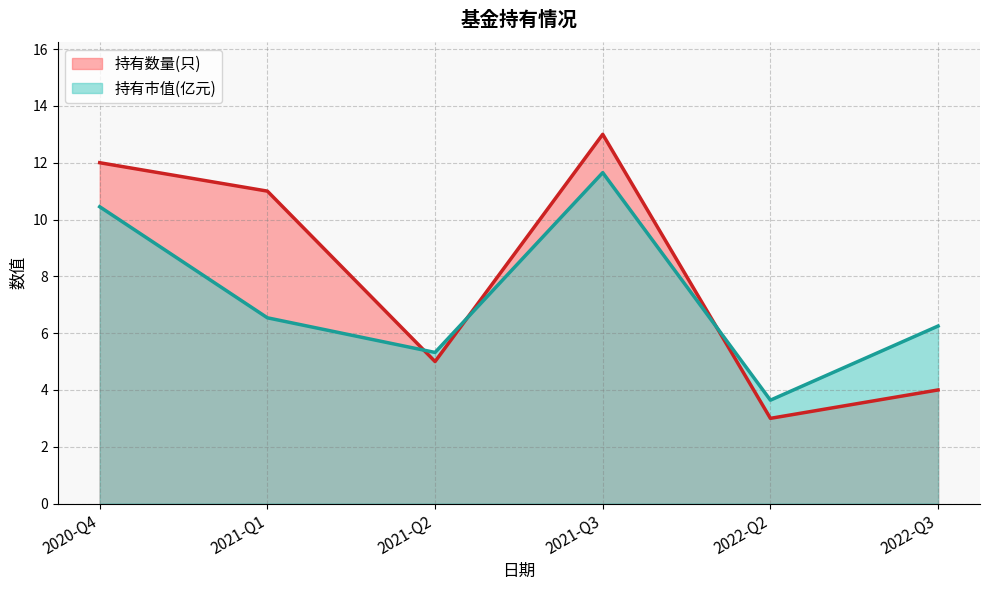

At which category is the sum across all series the highest?

2021-Q3